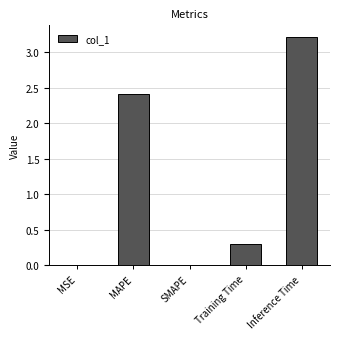

What is the sum of the values at Training Time and SMAPE?

0.3